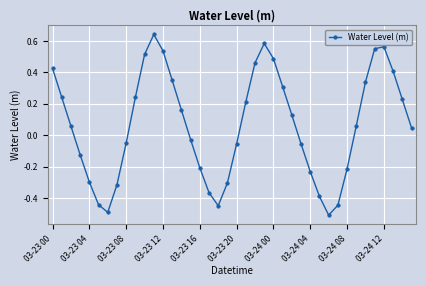

How many data points are above 0?

22